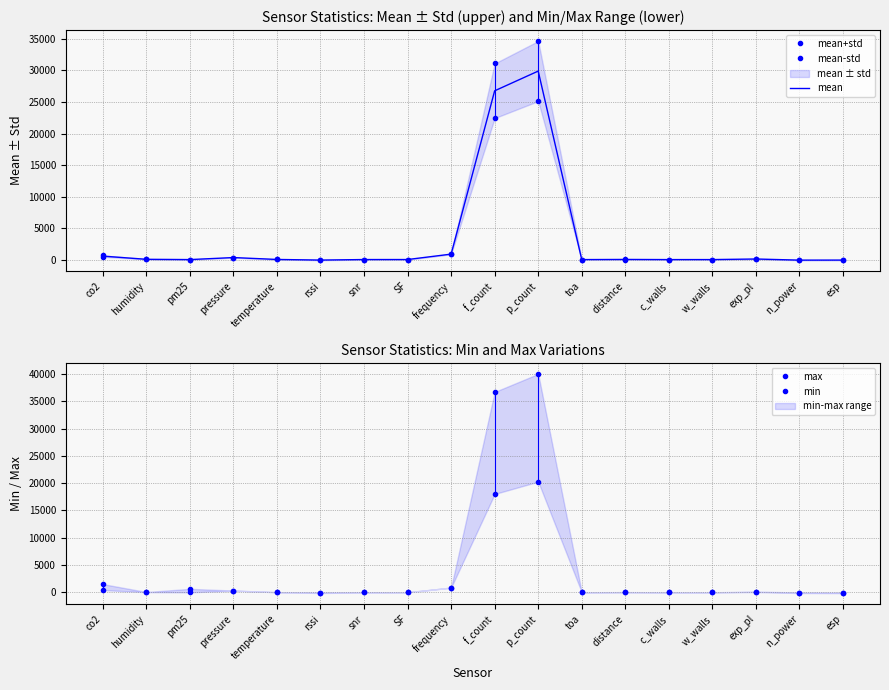

What is the label of the 1st point from the right?

esp